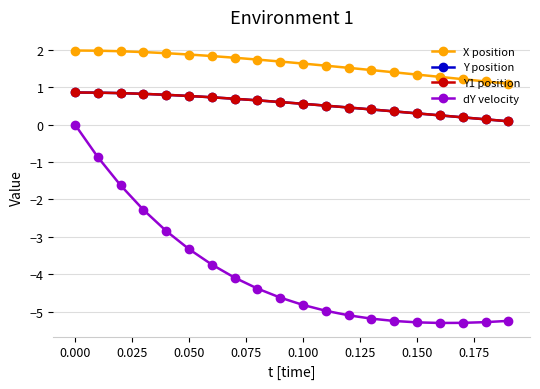

Which series has the largest range (max minus min)?

dY velocity